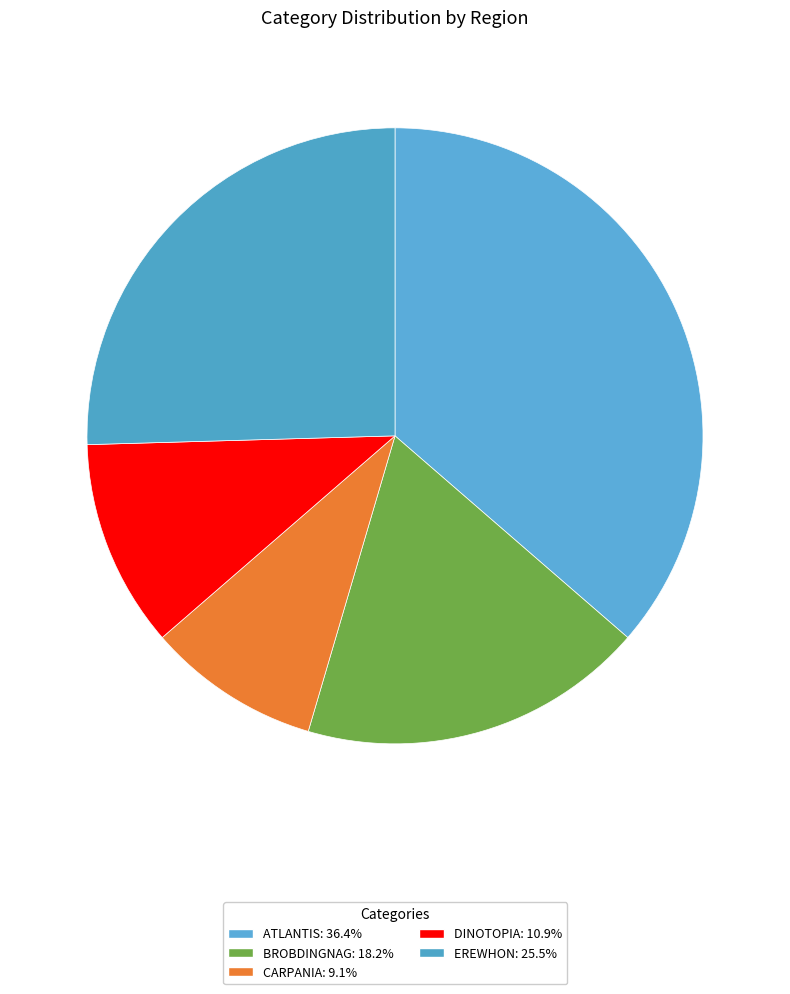

To the nearest percent, what is the average slice percentage?

20%